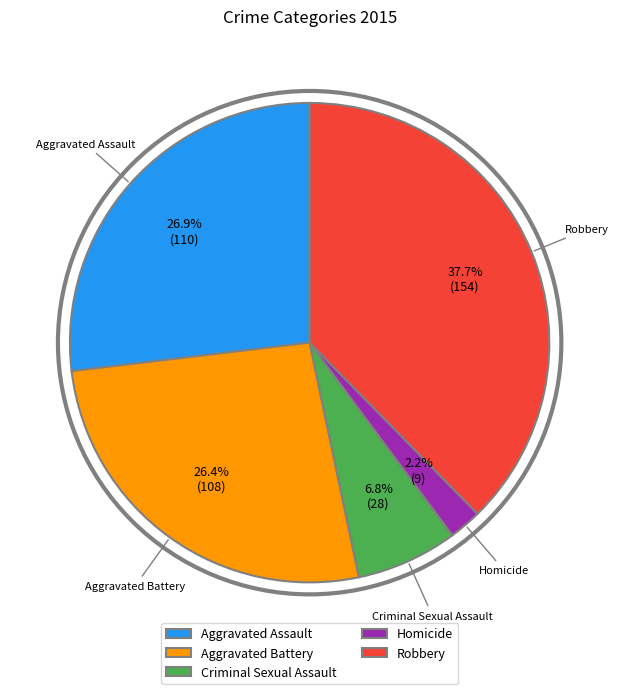

Does Aggravated Assault represent more than half of the total?

No